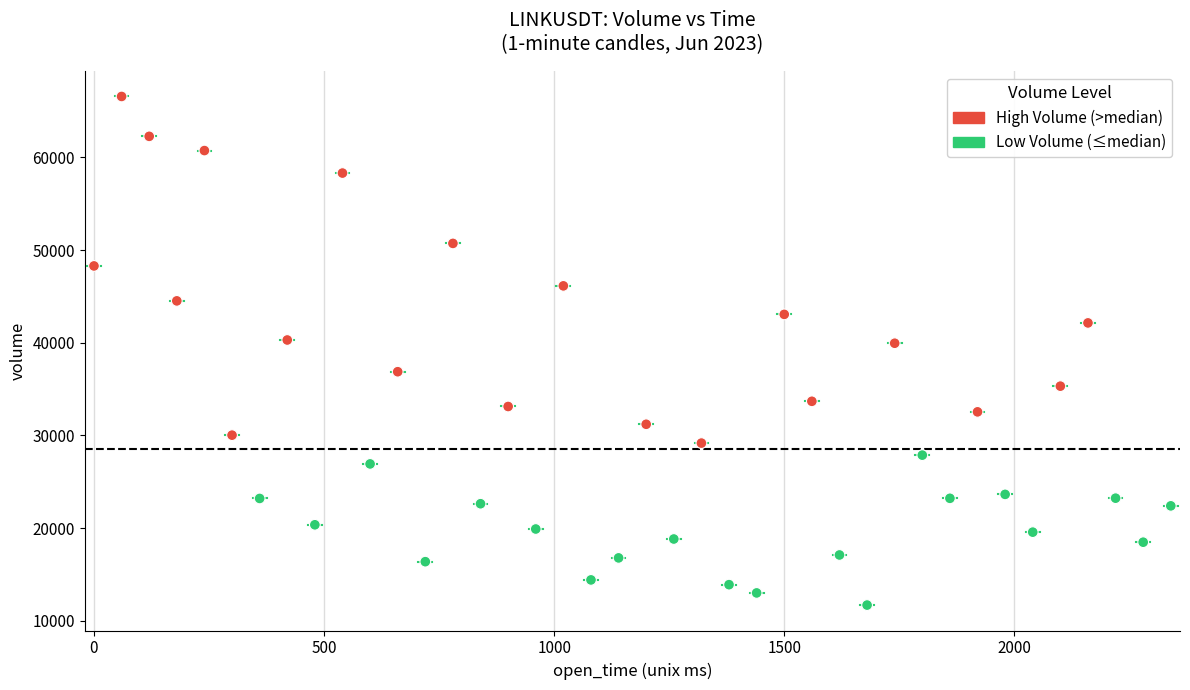

What is the range of X values (max minus min)?

2340.0